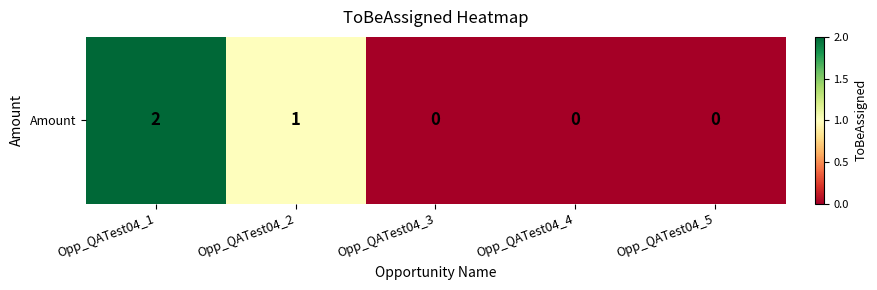

Is it true that the value at Opp_QATest04_2 is 1?

True